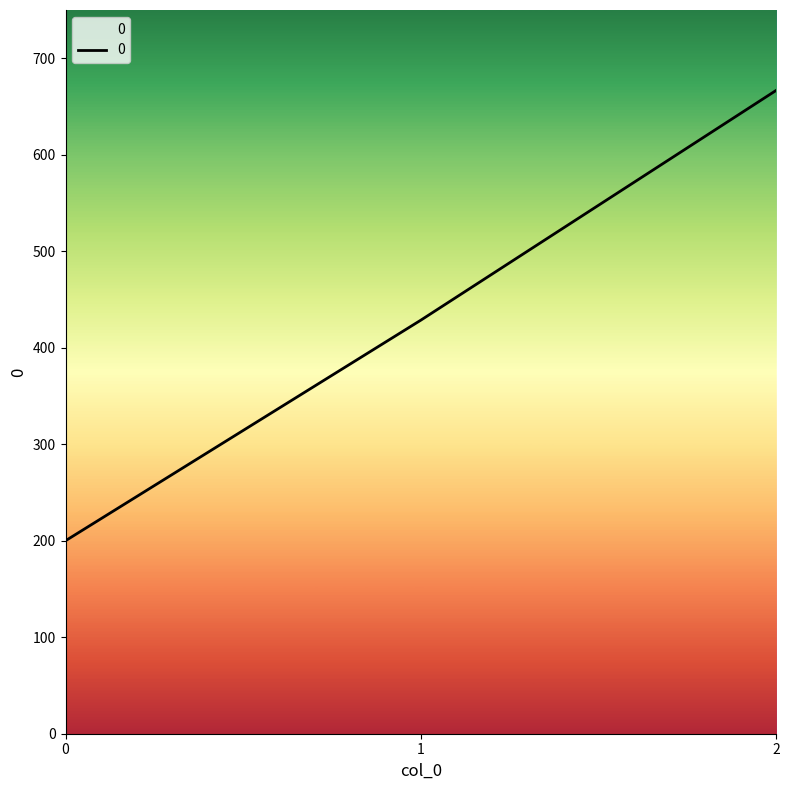

The value at 0 is 200.0. True or false?

True